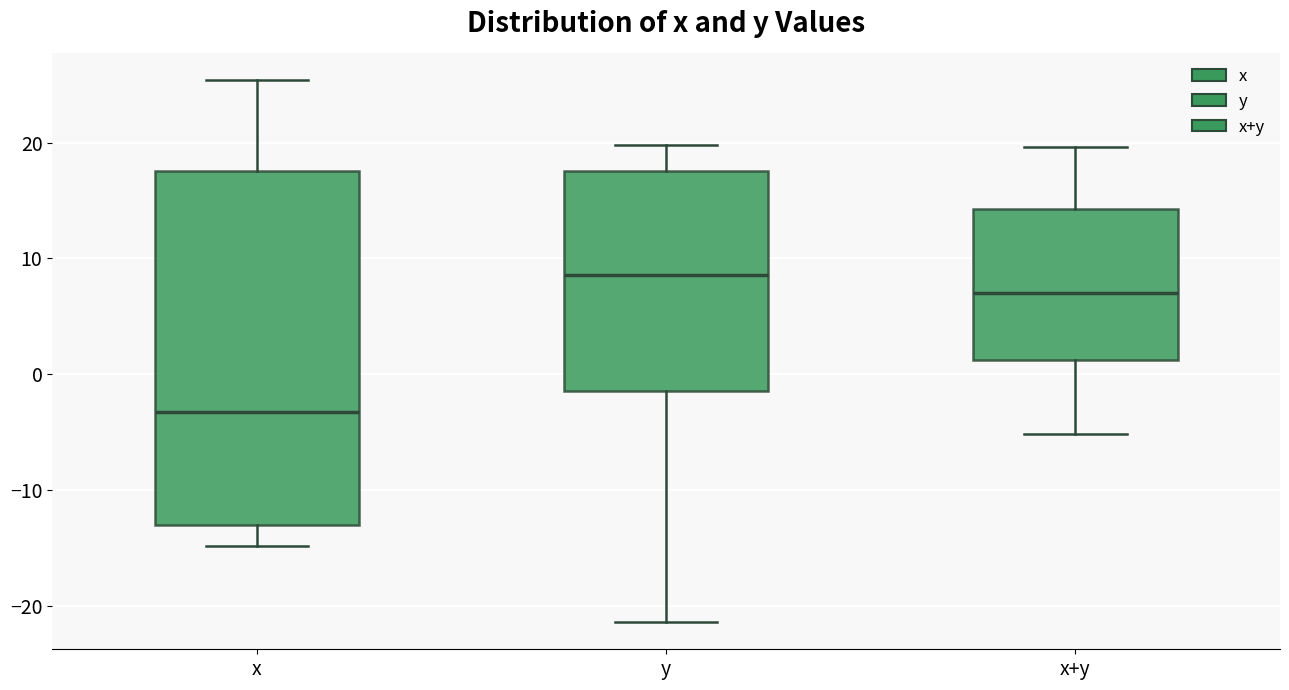

Reading left to right, read every box against the y-axis: the position of its median line, the range the box covers, and the ends of its whiskers. The values are not printed on the chart, so give them approximately, as read against the axis.

x: median -3, box -13 to 18, whiskers -15 to 25
y: median 9, box -1 to 18, whiskers -21 to 20
x+y: median 7, box 1 to 14, whiskers -5 to 20